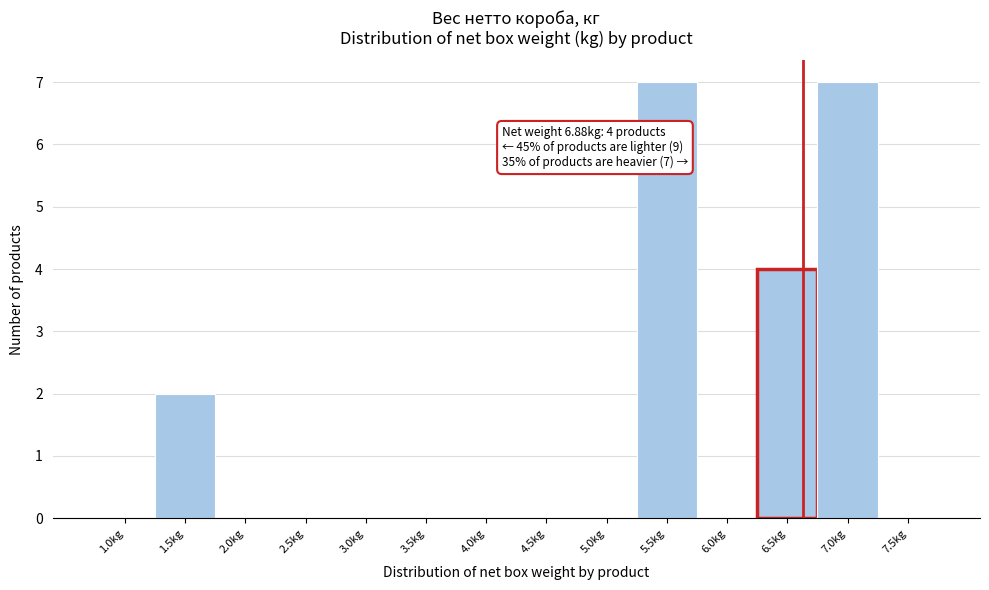

Reading left to right, transcribe all the data shown in this chart.

1.0kg=0	1.5kg=2	2.0kg=0	2.5kg=0	3.0kg=0	3.5kg=0	4.0kg=0	4.5kg=0	5.0kg=0	5.5kg=7	6.0kg=0	6.5kg=4	7.0kg=7	7.5kg=0